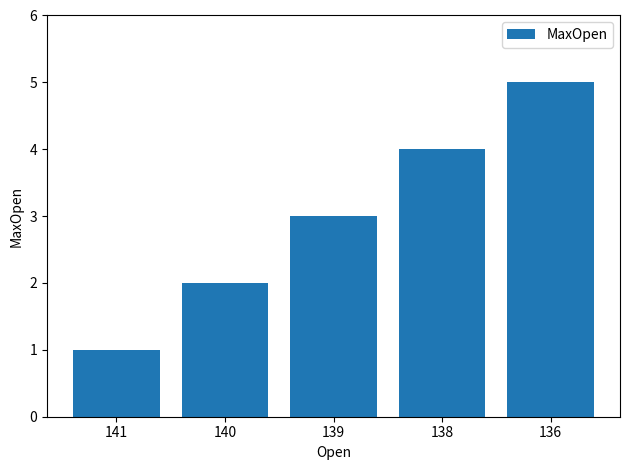

Which has a higher value, 136 or 138?

136